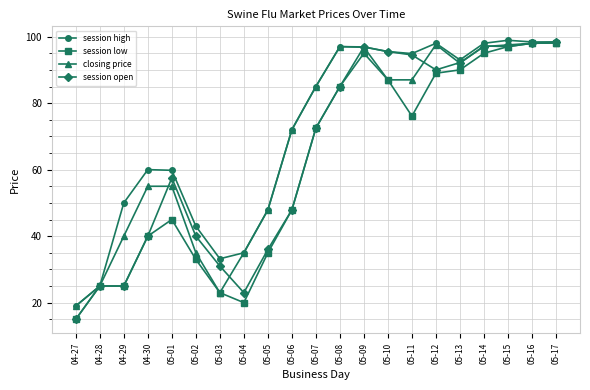

Between 05-03 and 05-14, which series saw the biggest shift?

closing price